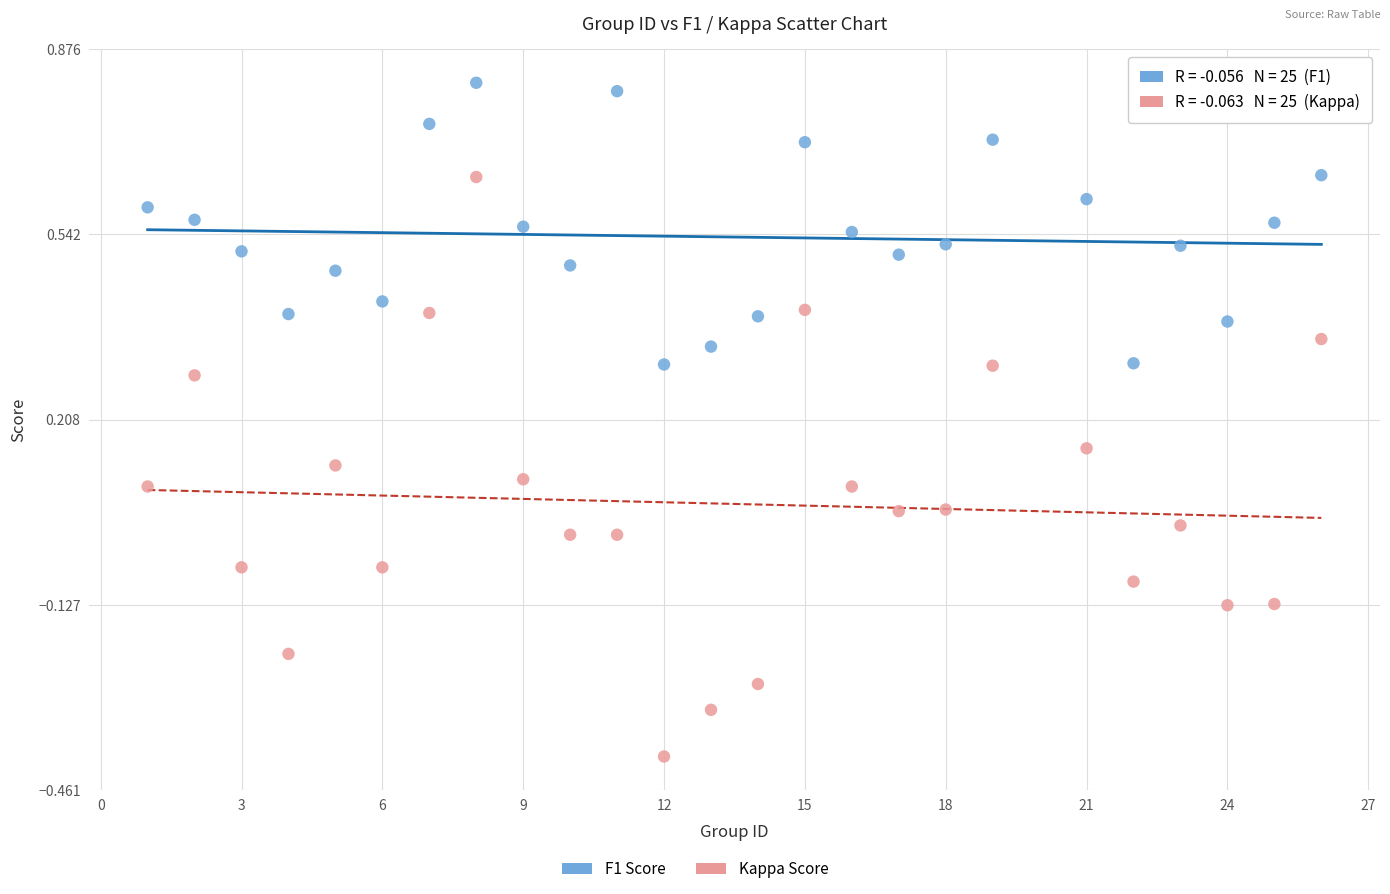

Across all data points, what is the range of Y values (max minus min)?

1.2